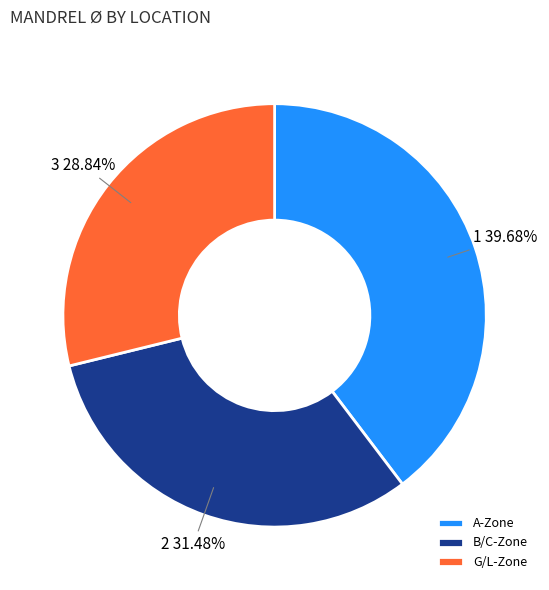

How many segments does this pie chart have?

3